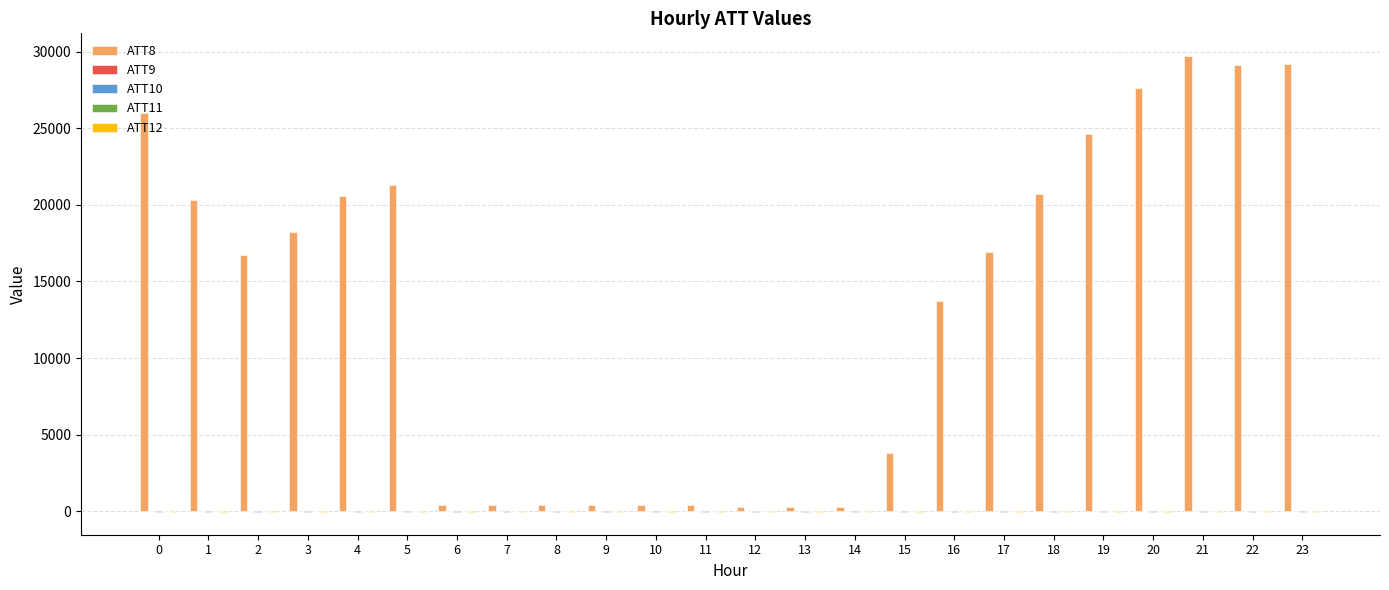

Which series has the largest total across all categories?

ATT8